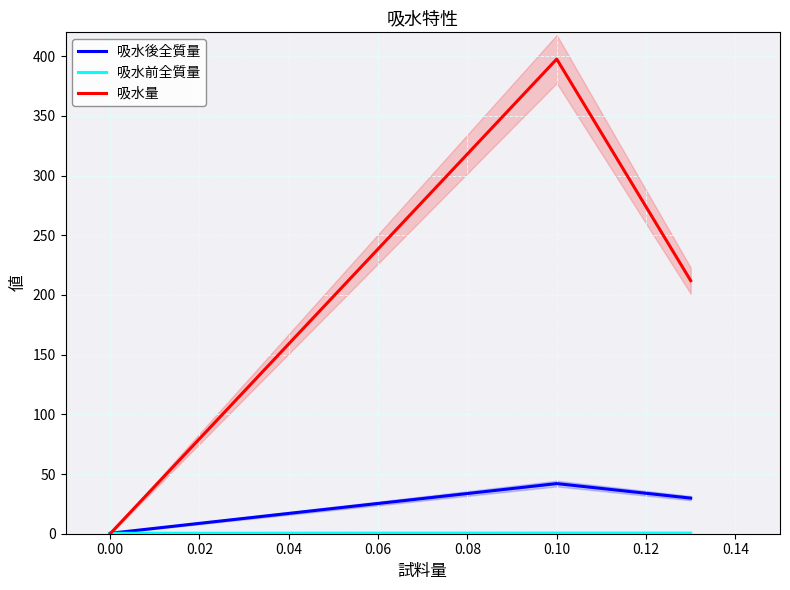

Is it true that 吸水前全質量 equals 0.5 at 0.00?

True